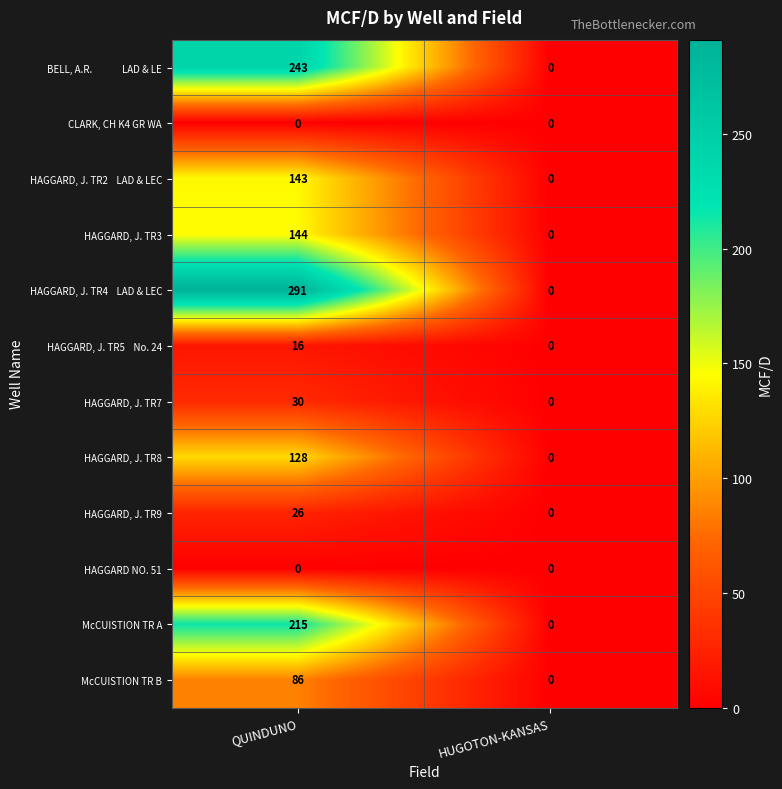

At which category is the sum across all series the highest?

QUINDUNO